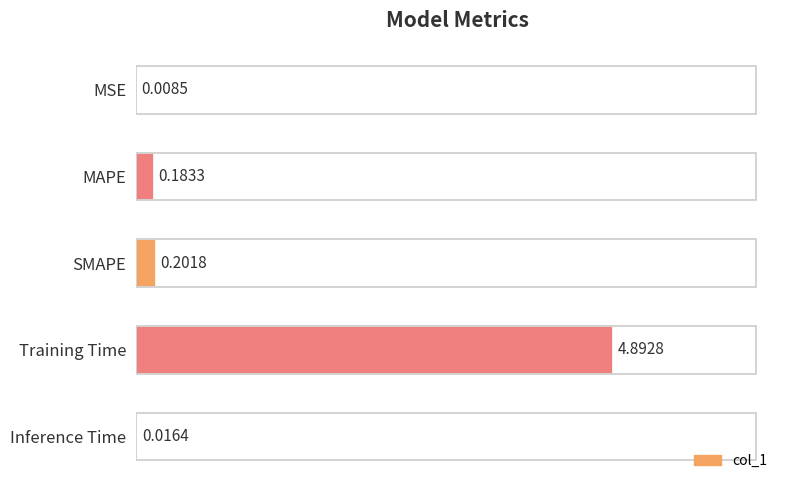

Which label corresponds to the largest value in the chart?

Training Time